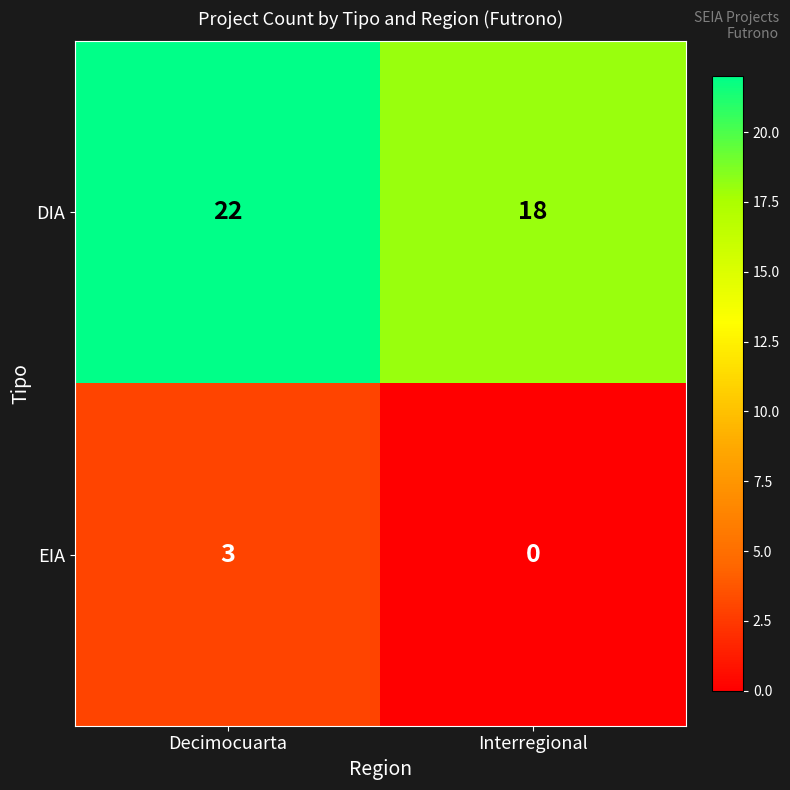

At which category does the chart reach its peak across all series?

Decimocuarta